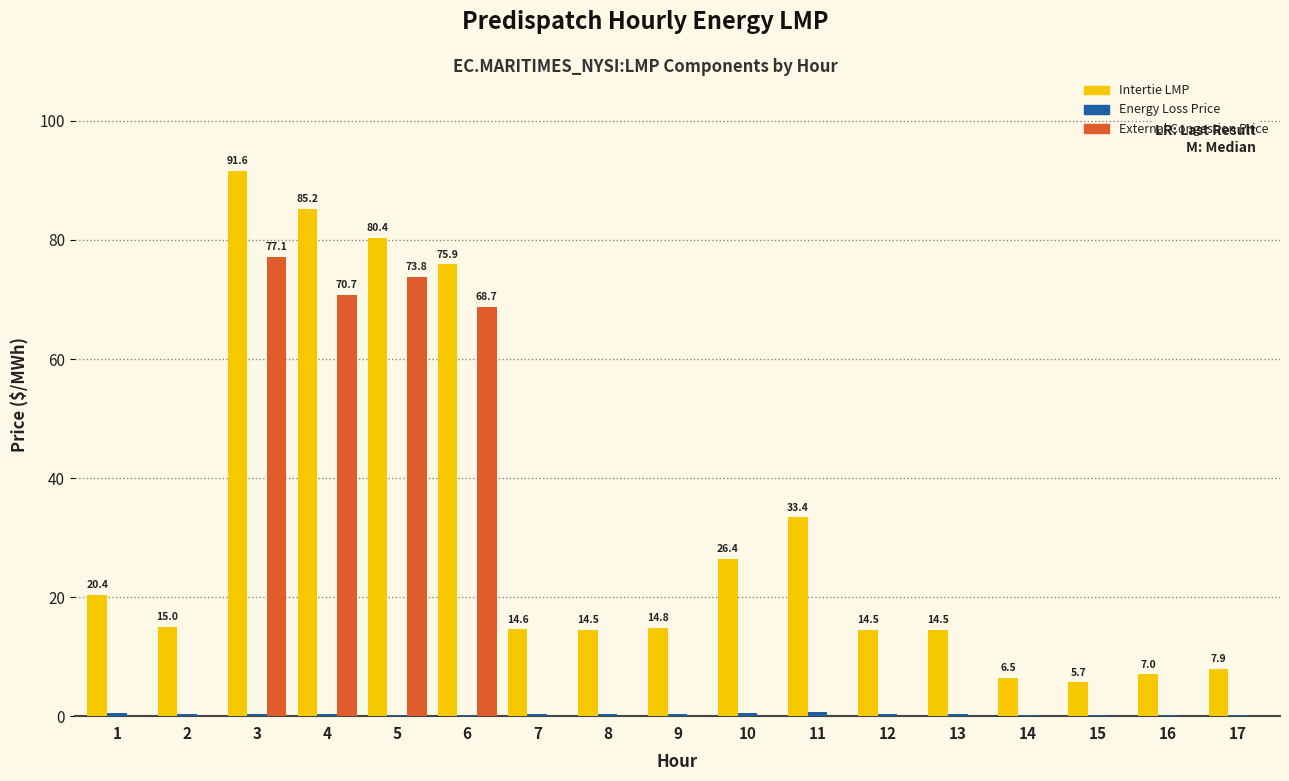

Which label corresponds to the largest value in the chart?

3